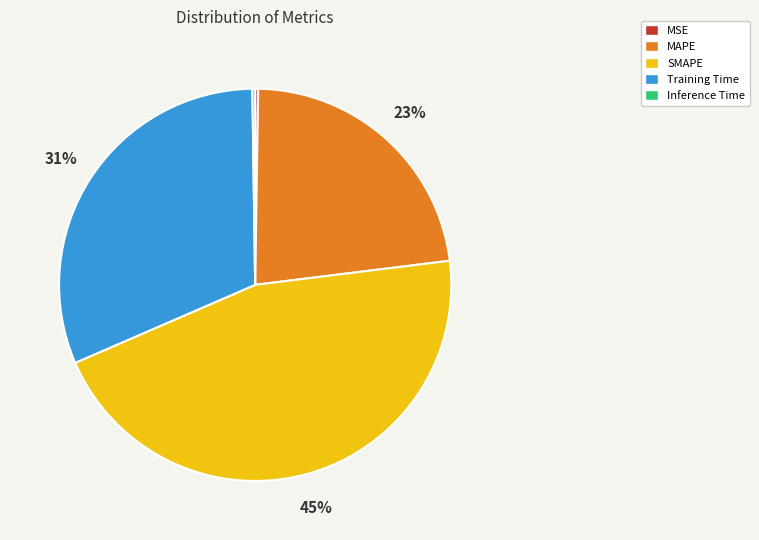

Which category has the biggest portion of the pie?

SMAPE